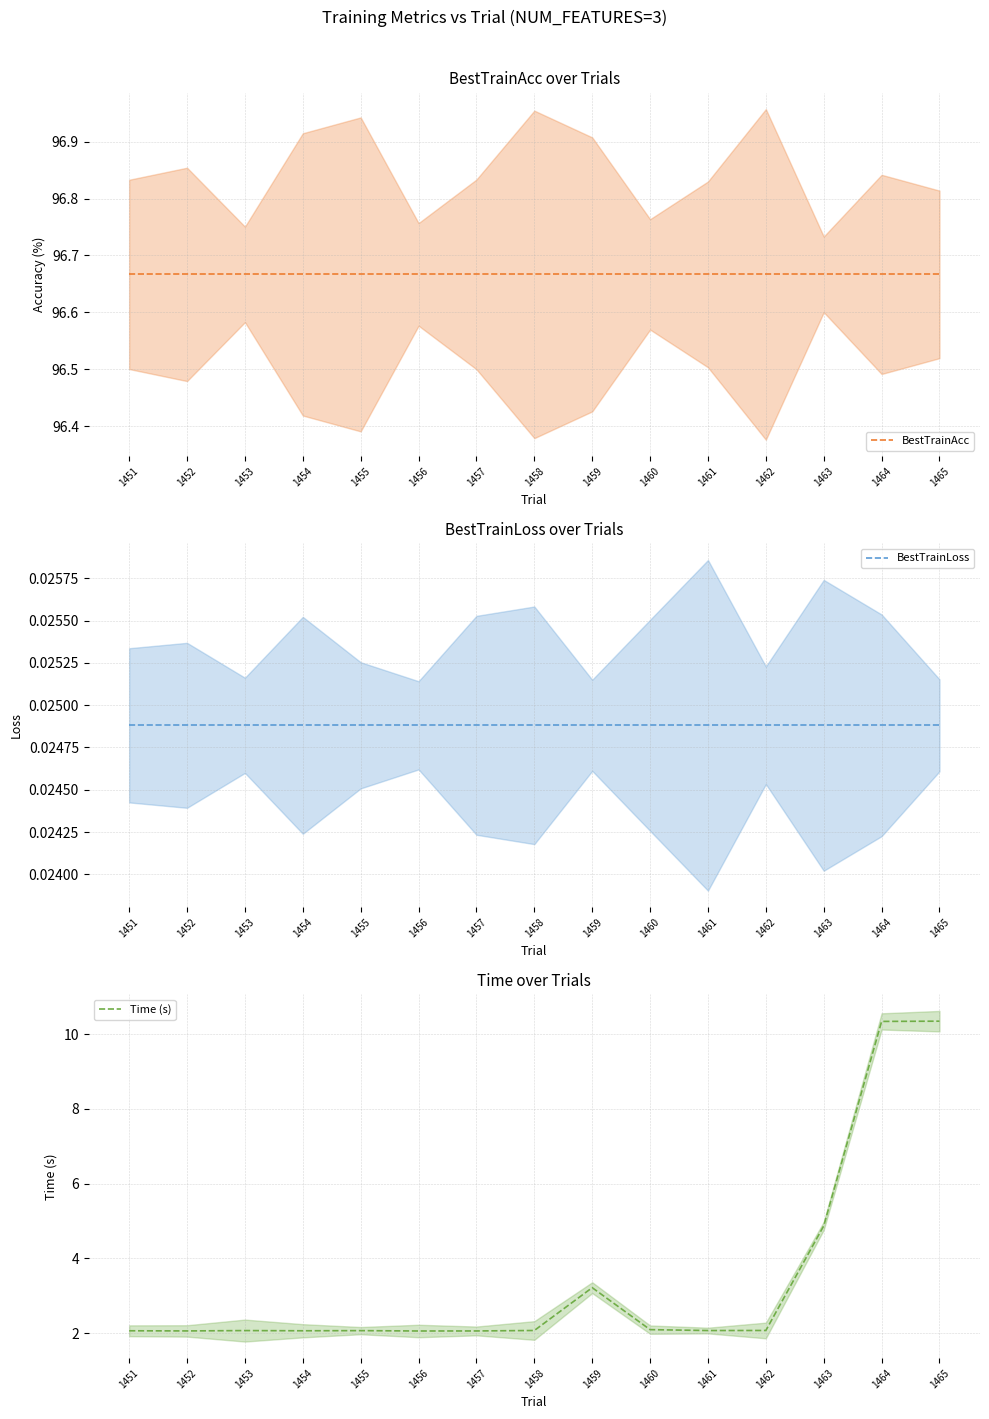

Rank the series at 1458 from lowest to highest value.

BestTrainLoss, Time (s), BestTrainAcc